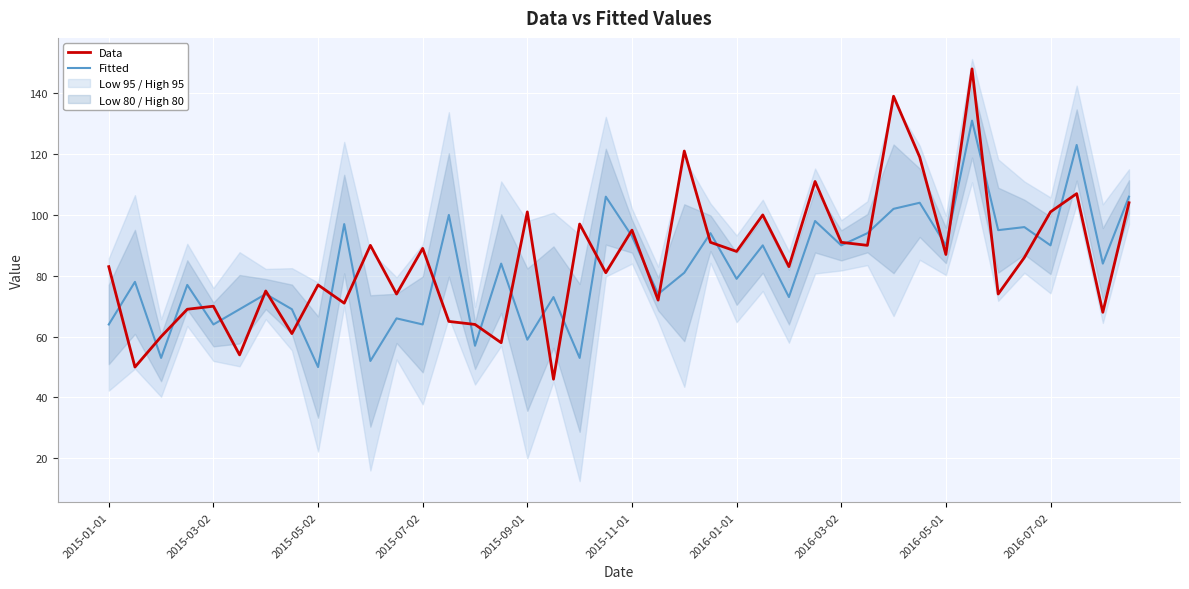

True or false: Data and Fitted intersect in this chart.

True